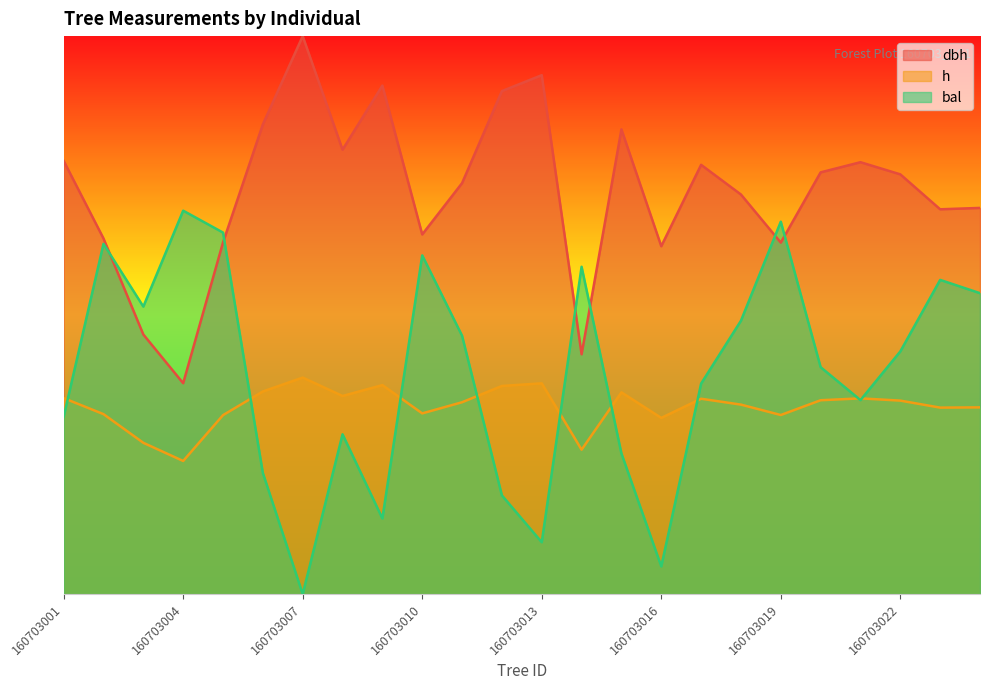

Read the h value at 160703001.

17.6